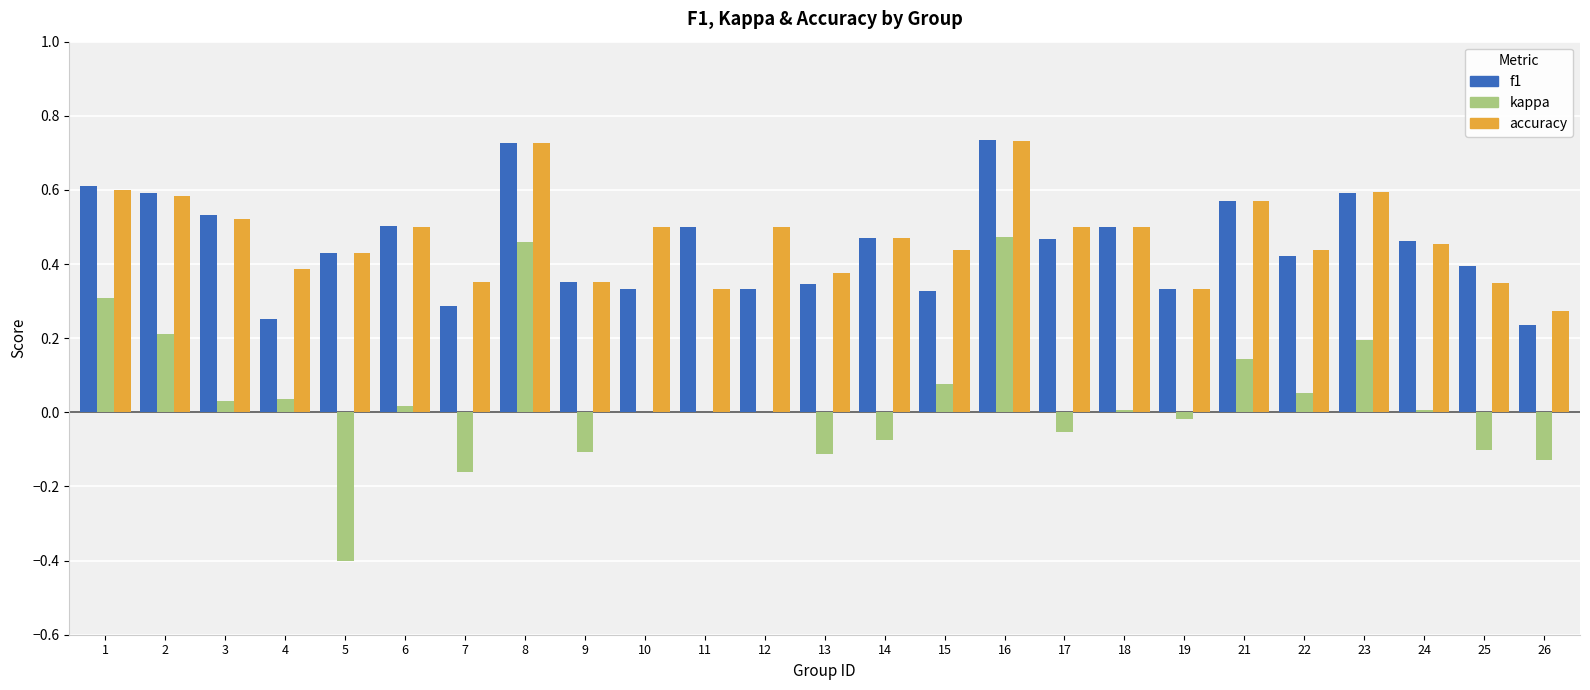

Is it true that accuracy equals 0.8 at 21?

False